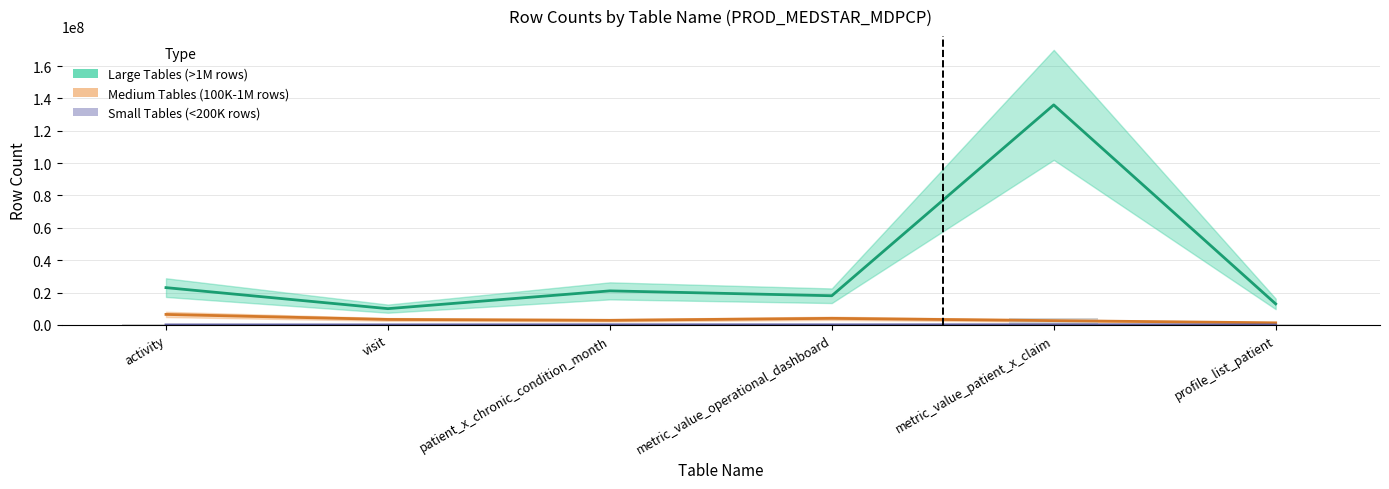

Which series has the largest total across all categories?

Large Tables (>1M rows)